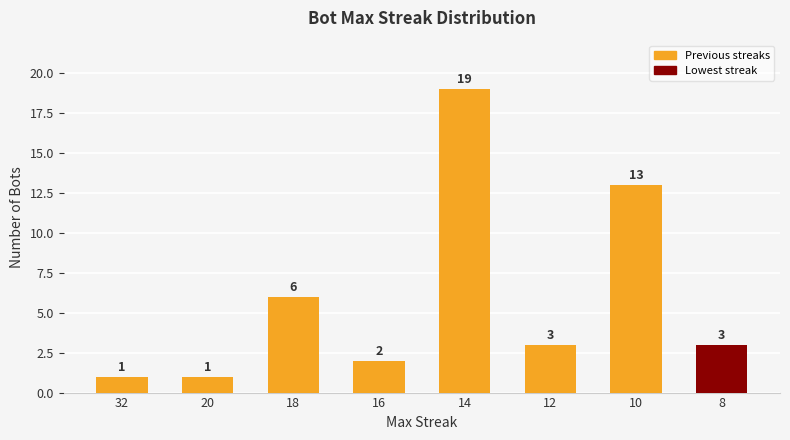

Are the bars horizontal?

No